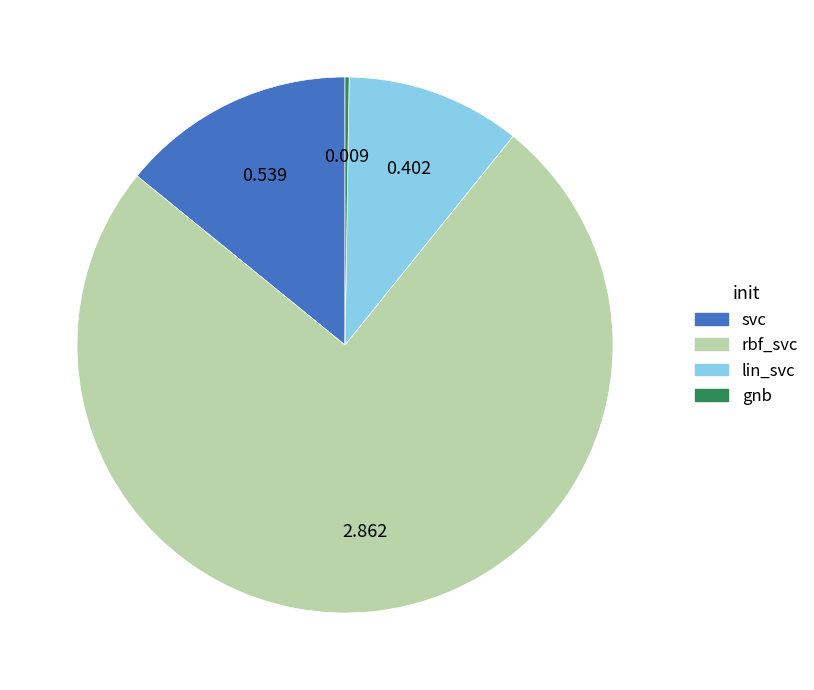

Which category has the biggest portion of the pie?

rbf_svc